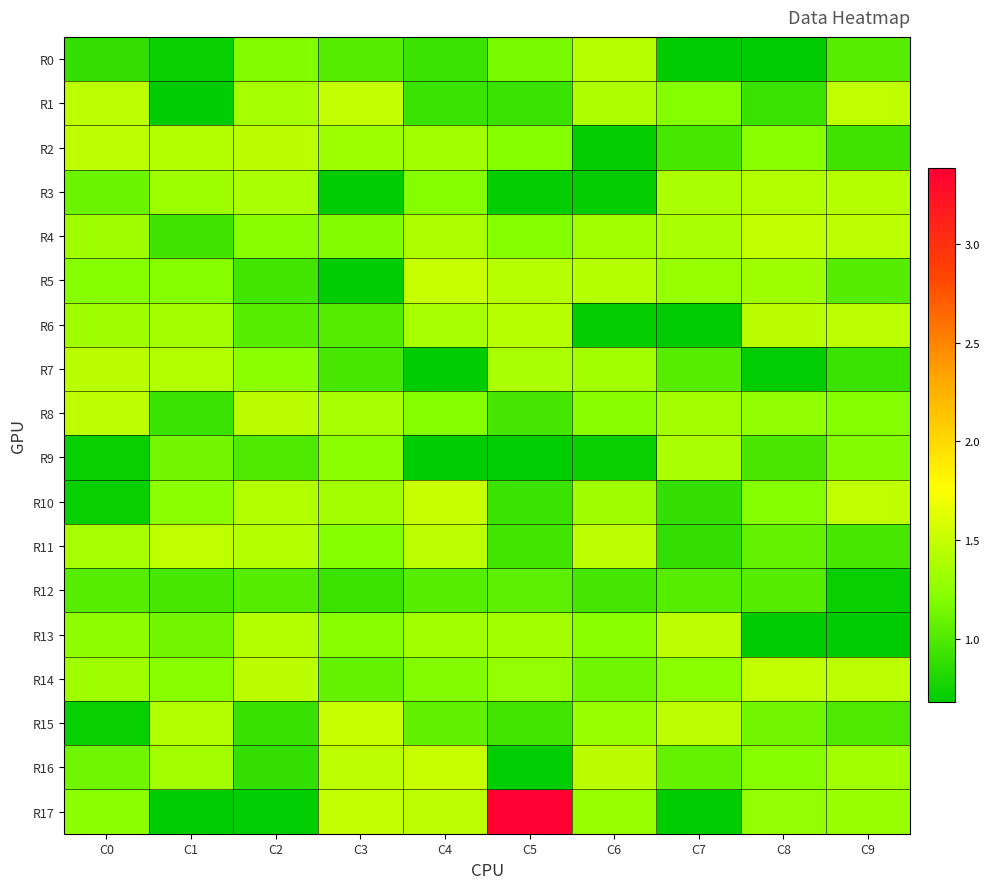

At which category is the sum across all series the highest?

C4